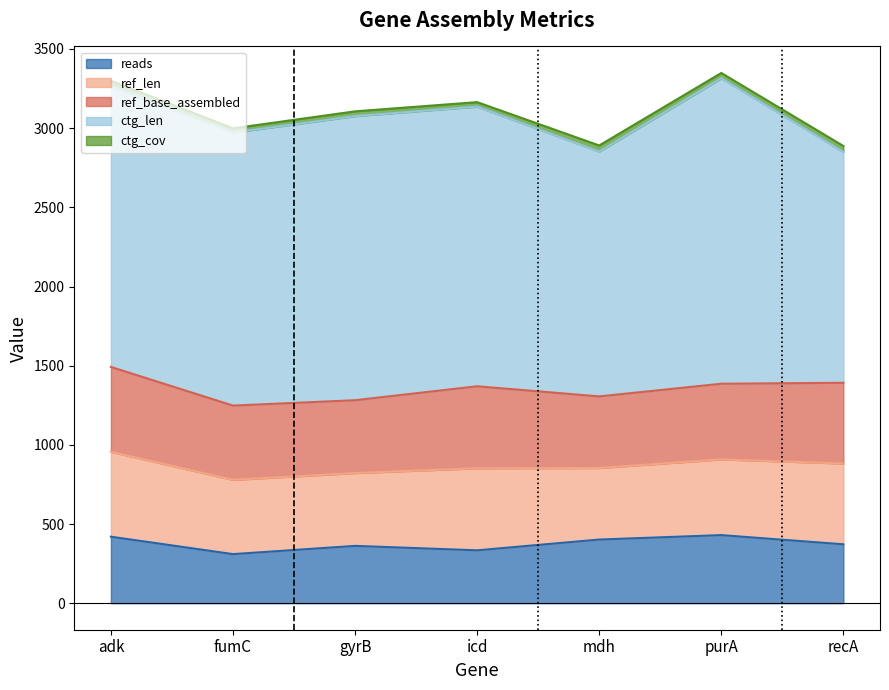

What is the difference between the second highest and second lowest values in the ref_base_assembled series?

58.0